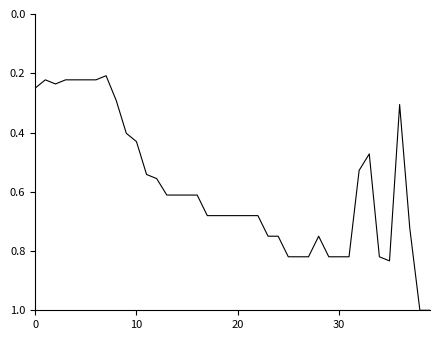

What is the maximum value shown in the chart?

1.0